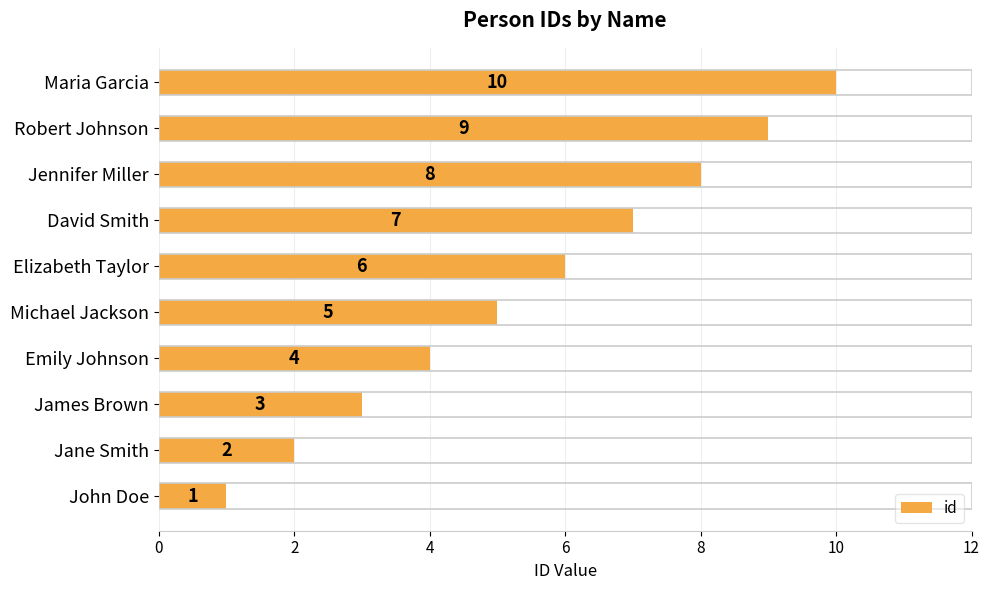

How many values are between 3 and 8?

6